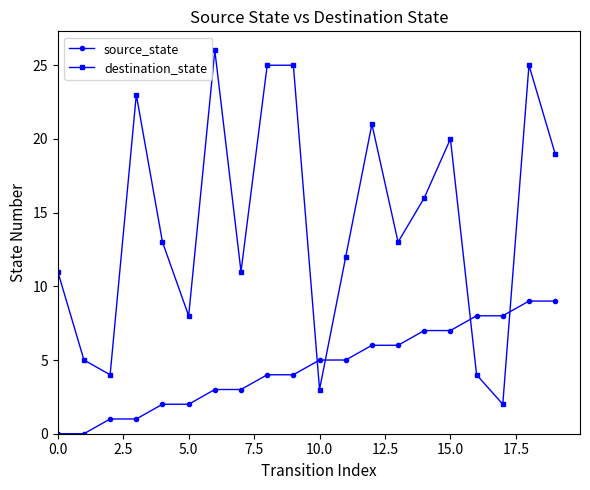

What is the highest value of the source_state series?

9